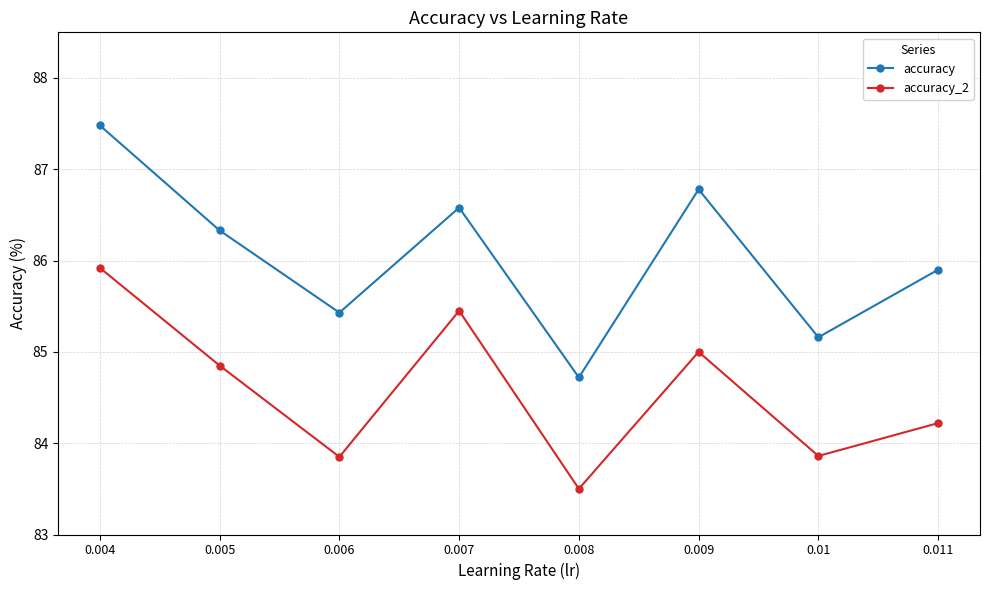

How many data points in accuracy are above 86?

4